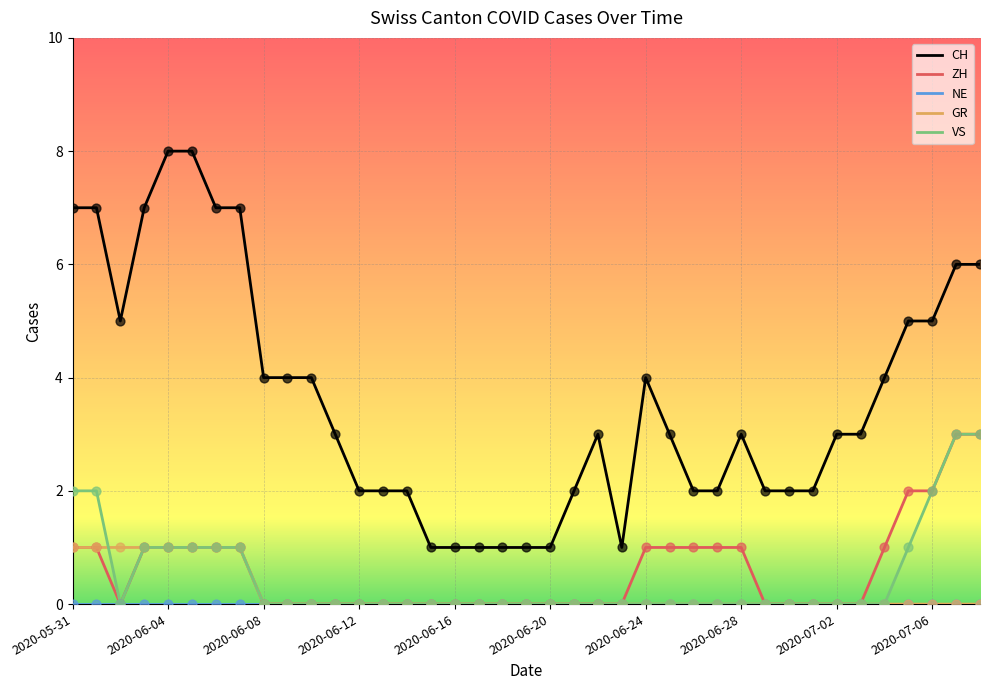

Which series has the largest range (max minus min)?

CH